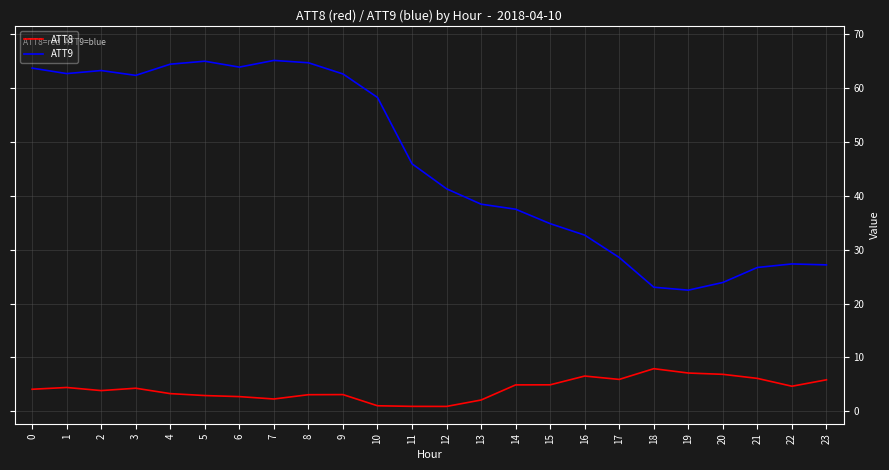

What is the difference between the ATT8 values at 12 and 1?

3.5